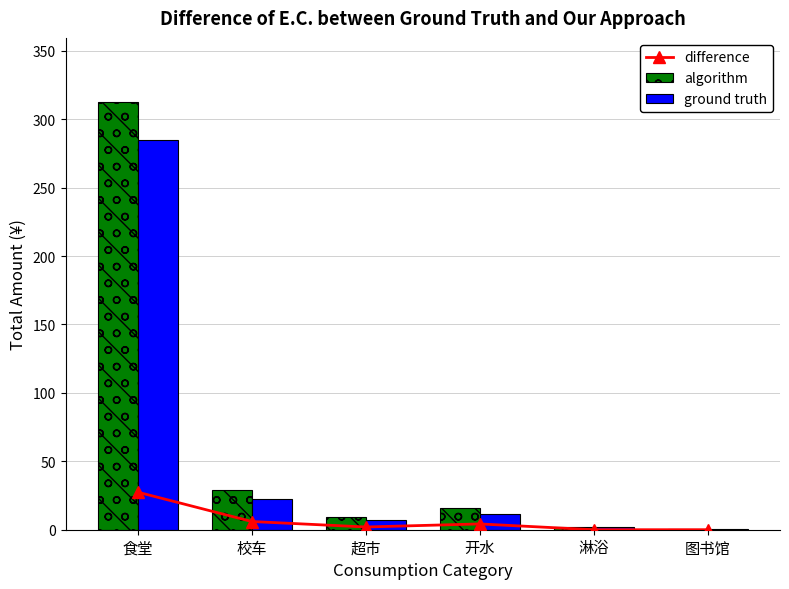

Are the bars horizontal?

No